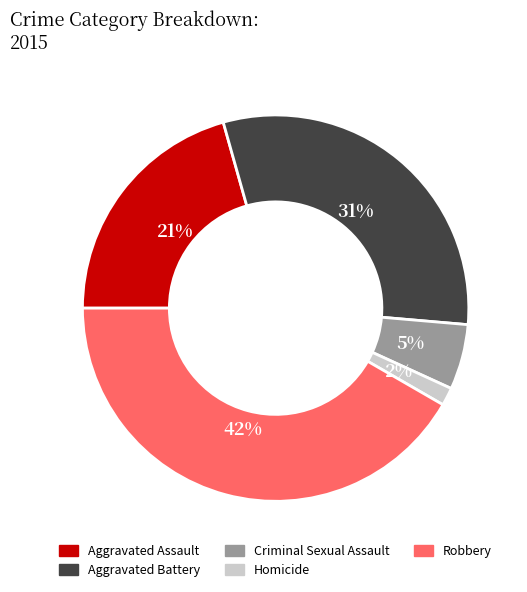

To the nearest percent, what is the difference between the largest and smallest slice percentages?

40%